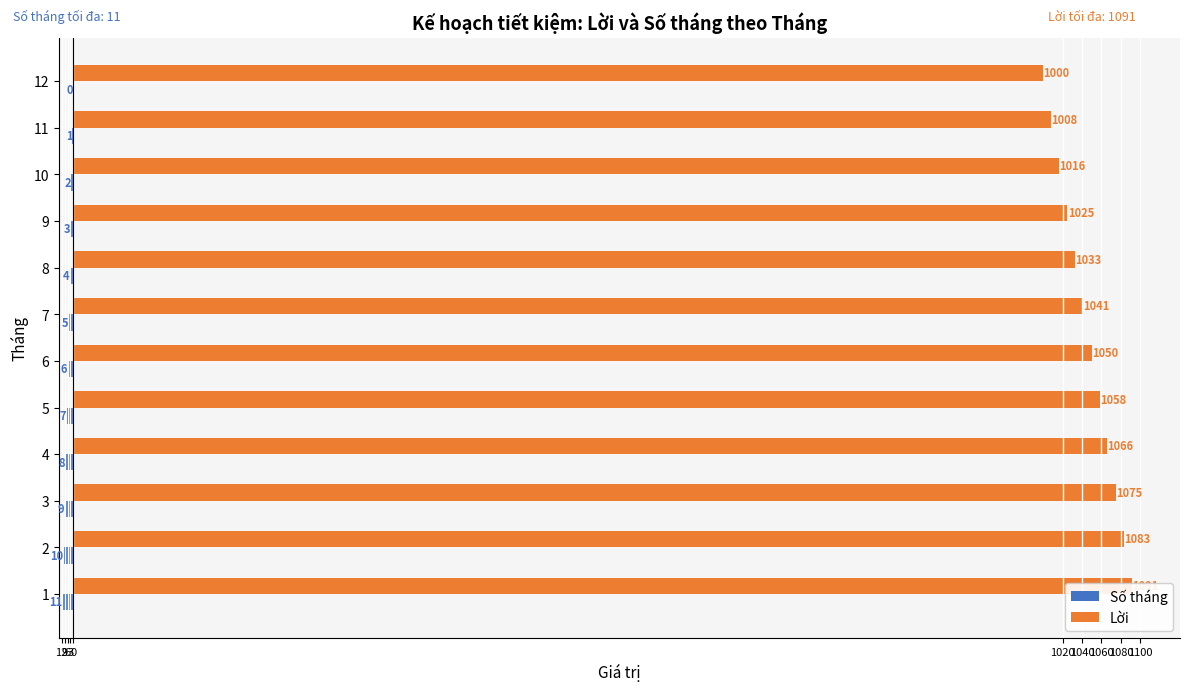

How many categories are shown in the chart?

12